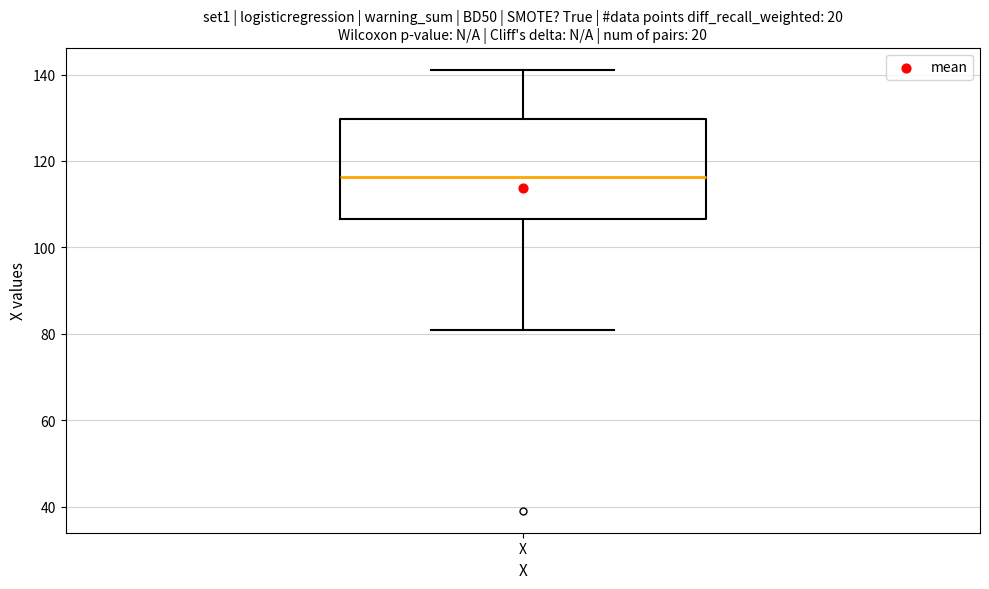

Where is the lower edge of the box for X on the y-axis? The values are not printed on the chart, so give them approximately, as read against the axis.

106